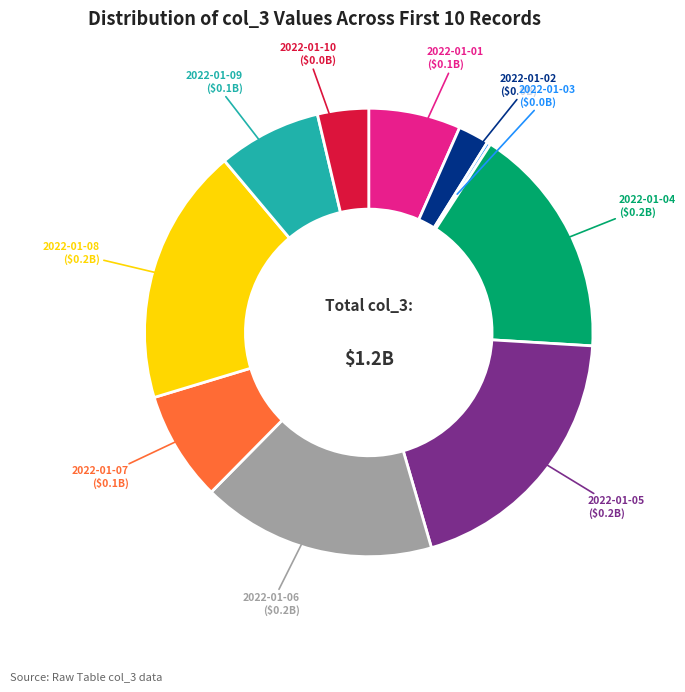

Is it true that 2022-01-08 is 11% of the pie?

False